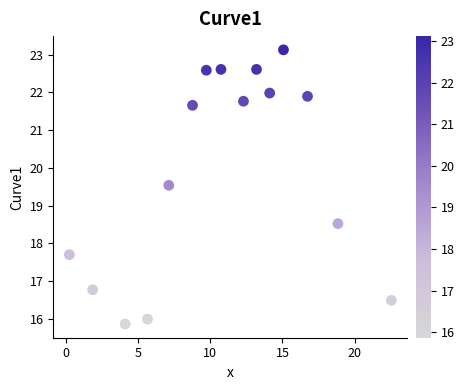

What is the range of X values (max minus min)?

22.3